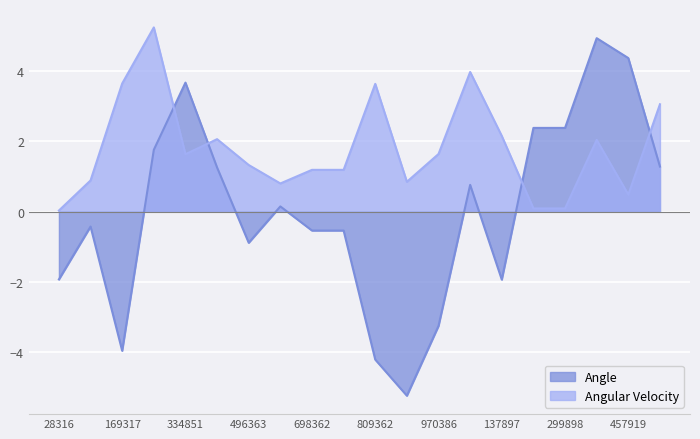

Which series changed the most between 260898 and 537922?

Angular Velocity